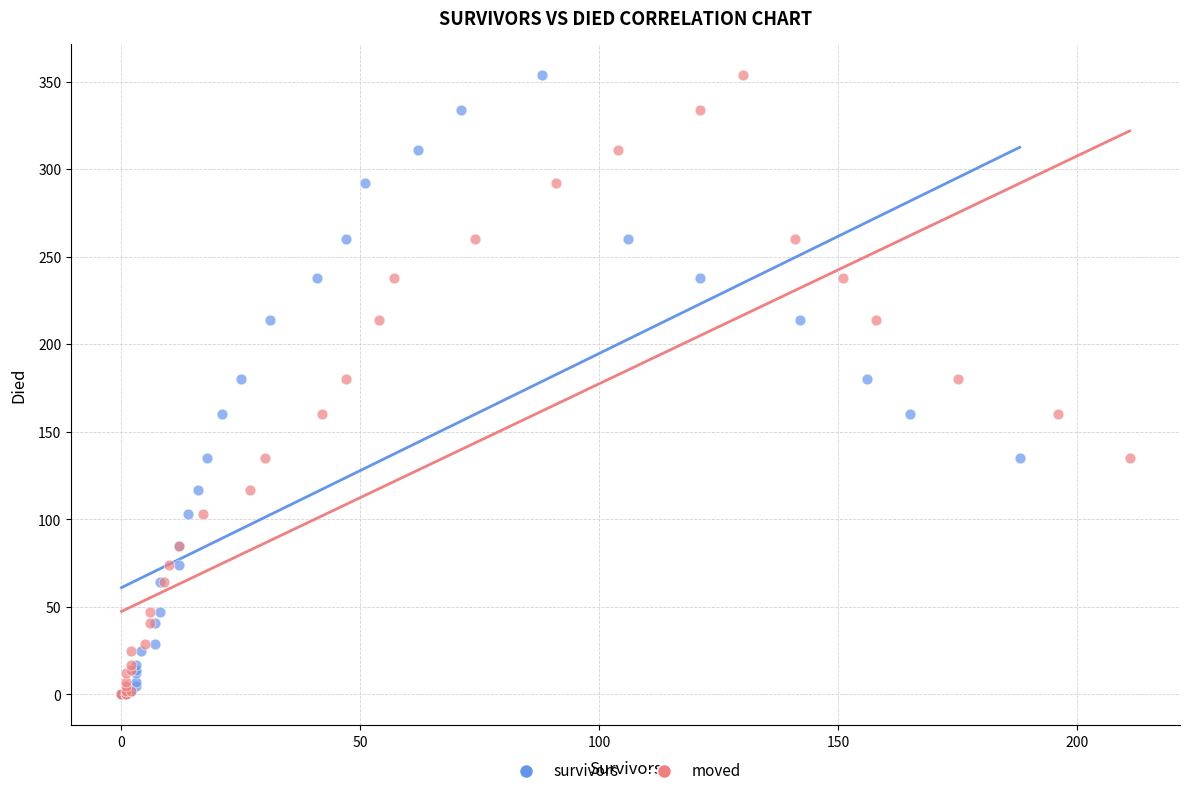

What are all the series names shown in the legend?

survivors, moved